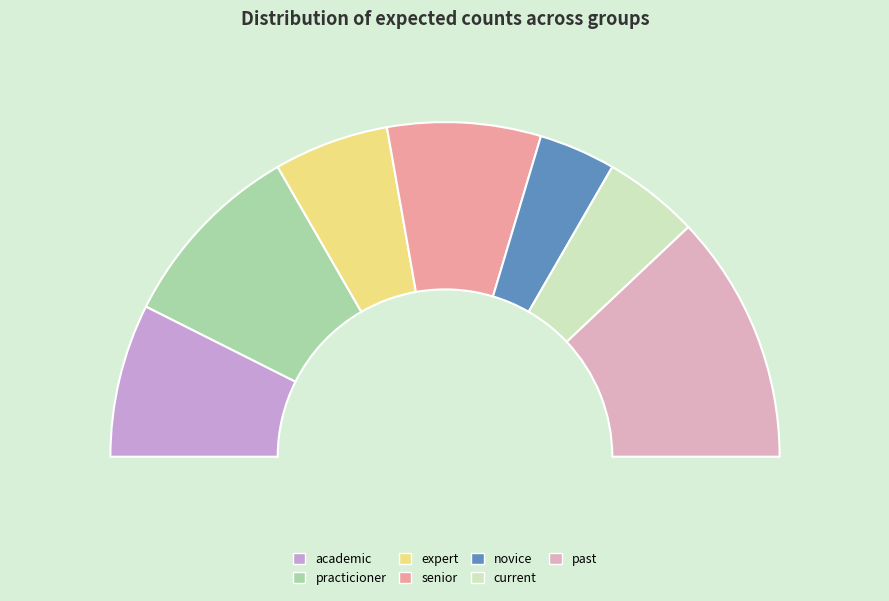

How many slices are in this pie chart?

7